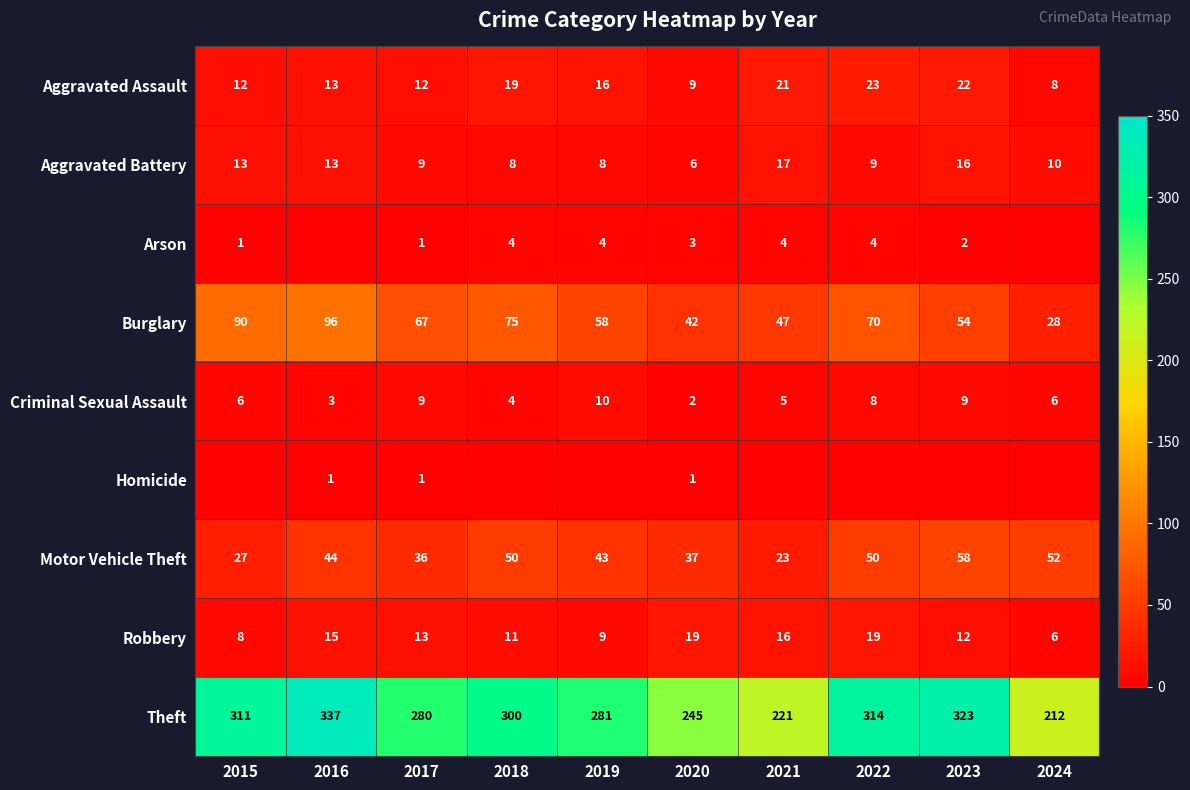

Is the value of Criminal Sexual Assault at 2018 greater than the value of Motor Vehicle Theft at 2016?

No